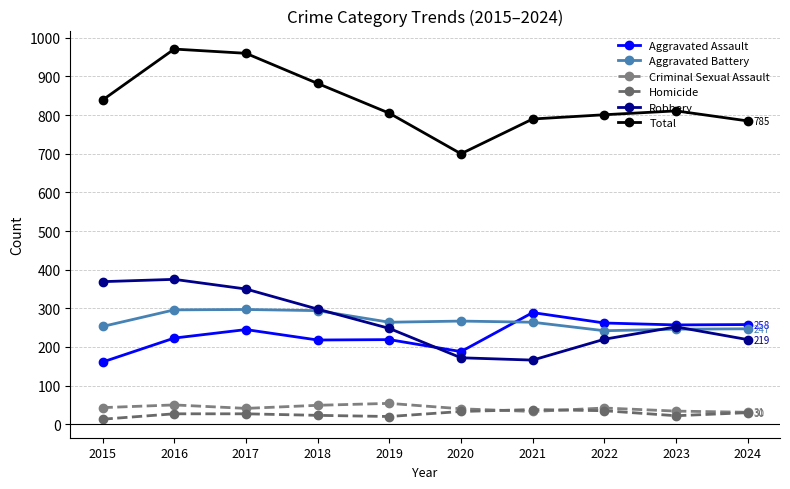

What is the value of the Aggravated Battery point at the 4th from the left?

294